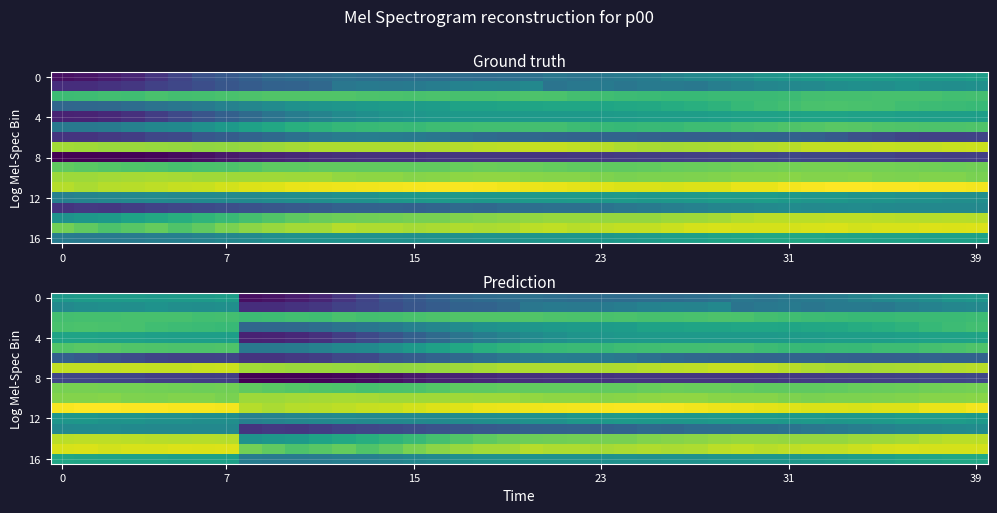

At how many categories does at least one series exceed 82?

27